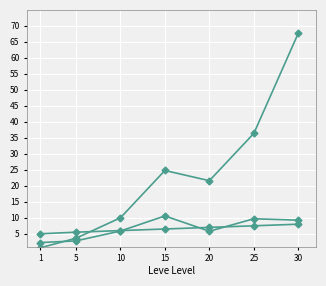

How many categories are shown in the chart?

7